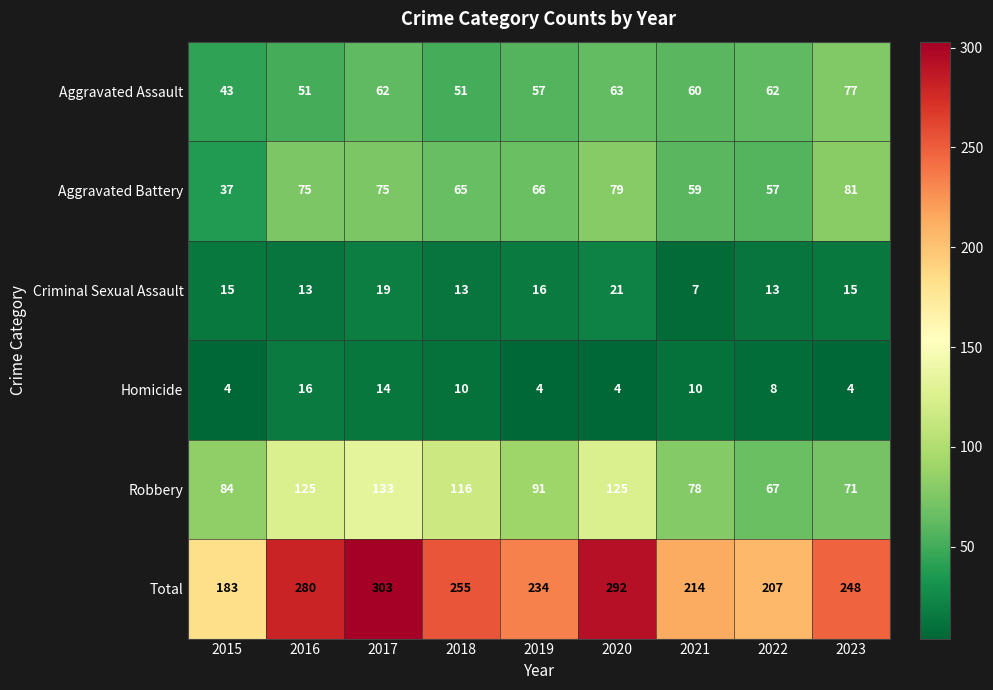

Count the number of data series in this chart.

6